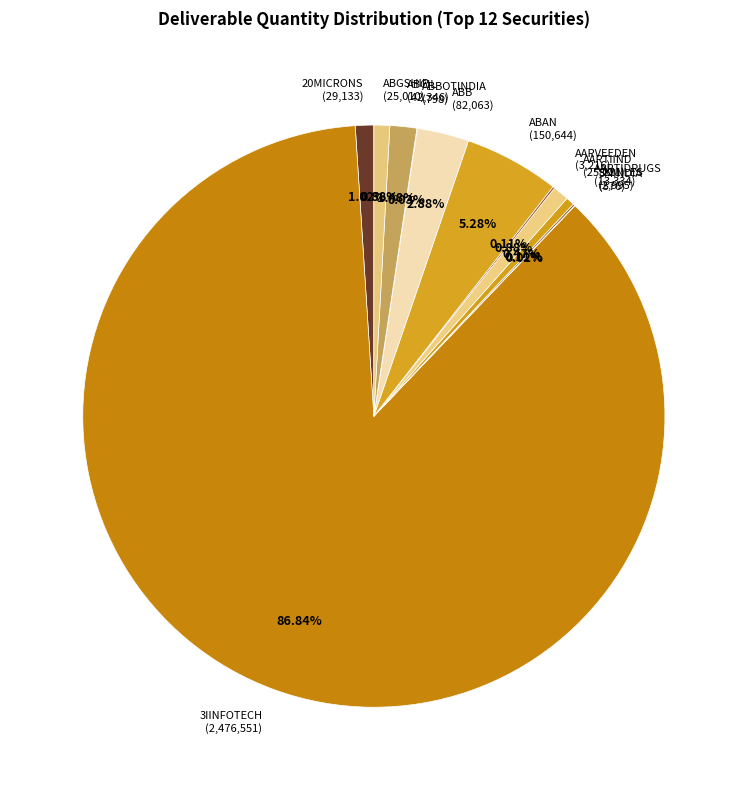

Which slice represents more than half of the pie?

3IINFOTECH (2,476,551)